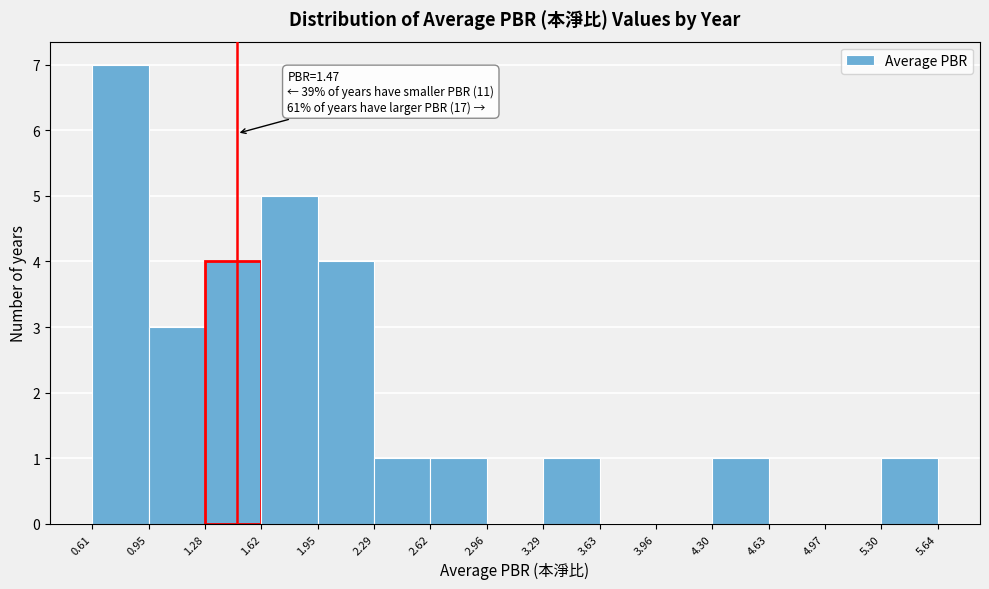

Which range on the x-axis has the tallest bar?

0.61 to 0.95